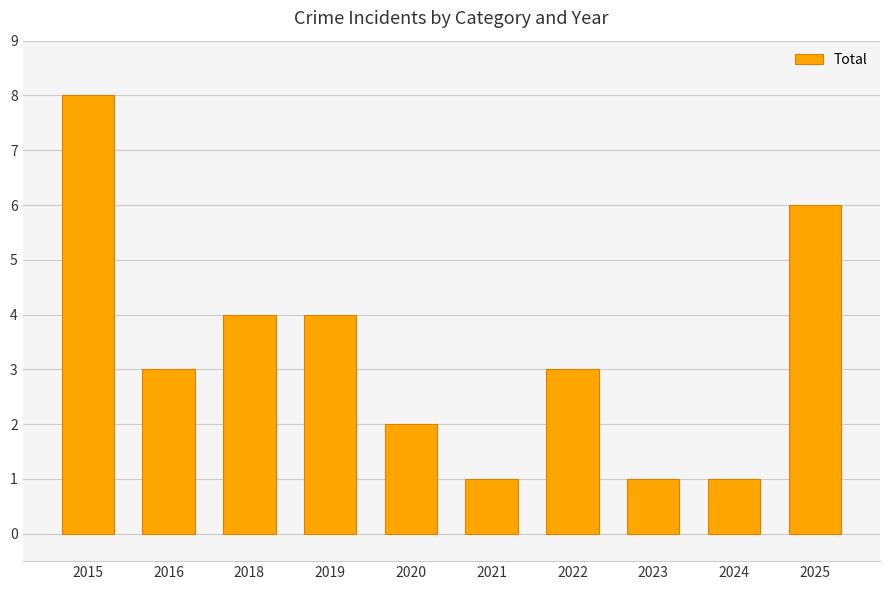

Between 2023 and 2022, which is larger?

2022